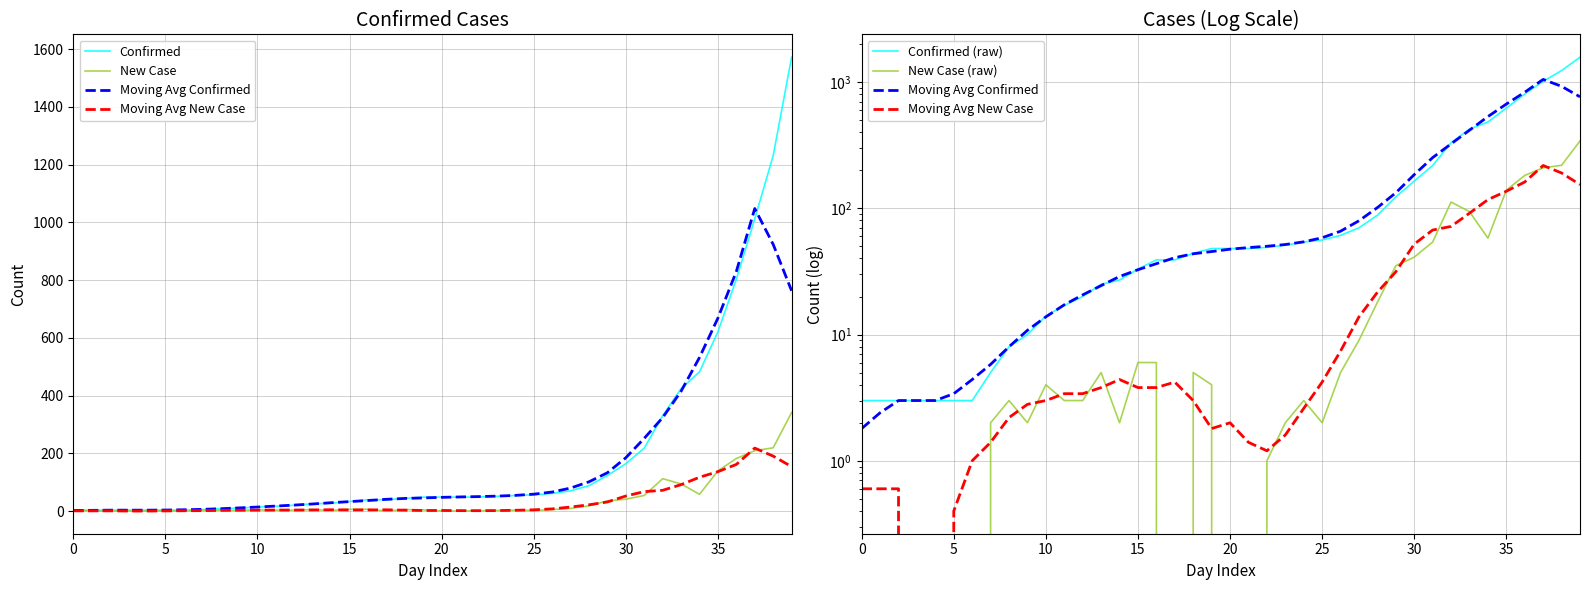

What is the maximum value for New Case (raw)?

341.0